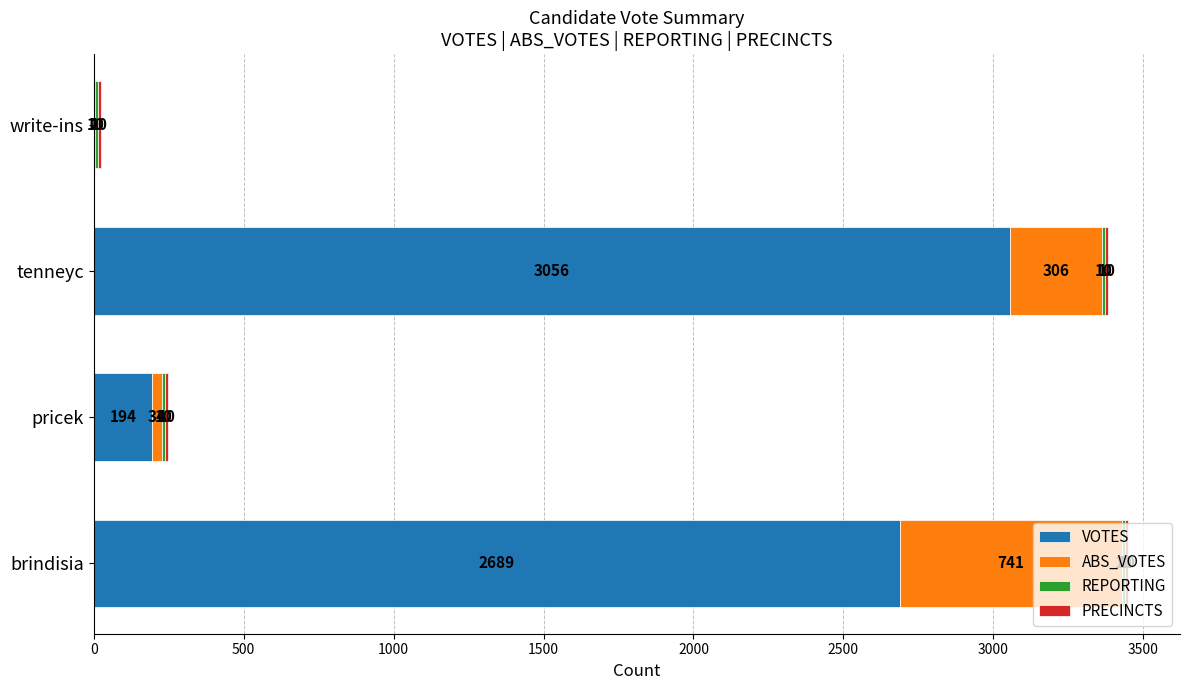

Is it true that VOTES equals 1712 at brindisia?

False